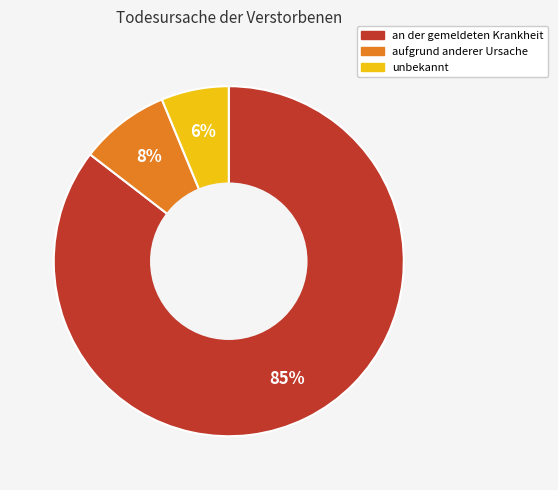

What is the ratio of the value at aufgrund anderer Ursache to the value at unbekannt?

1.3